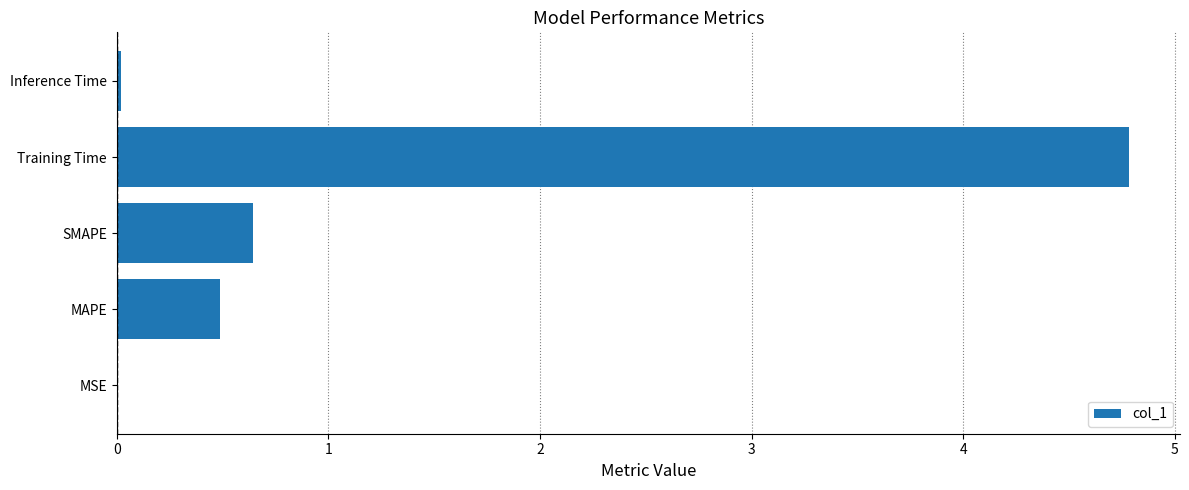

What is the maximum value shown in the chart?

4.8